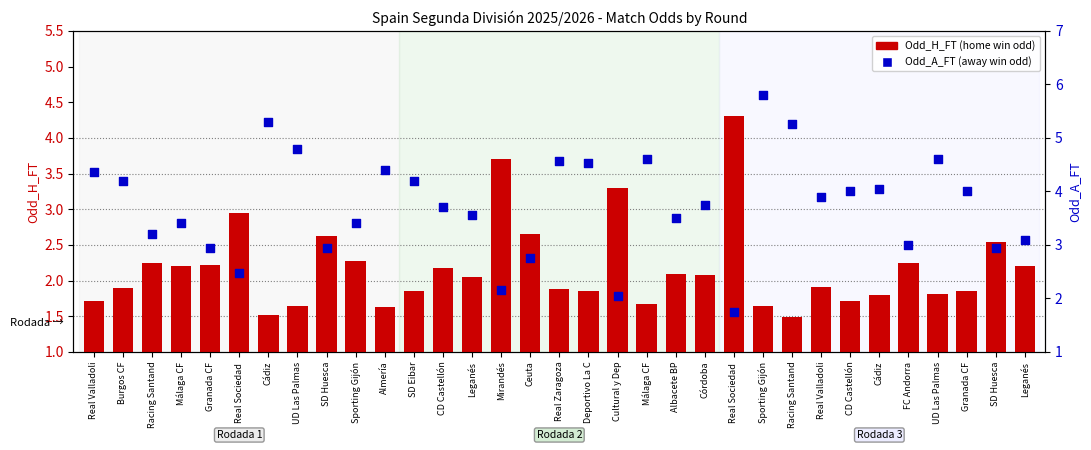

What are all the series names shown in the legend?

Odd_H_FT, Odd_A_FT